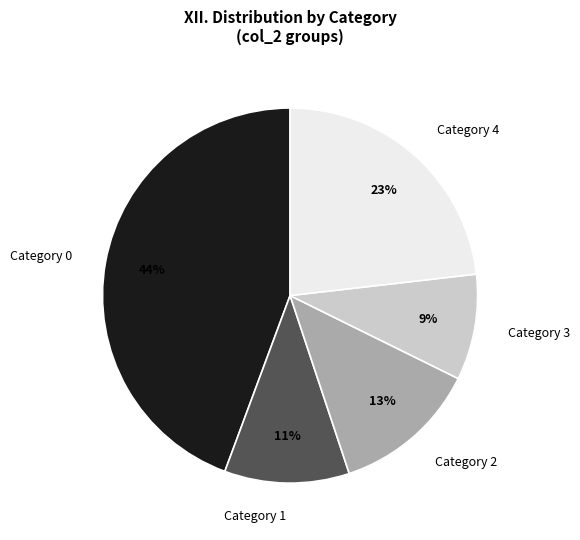

To the nearest percent, what is the average slice percentage?

20%